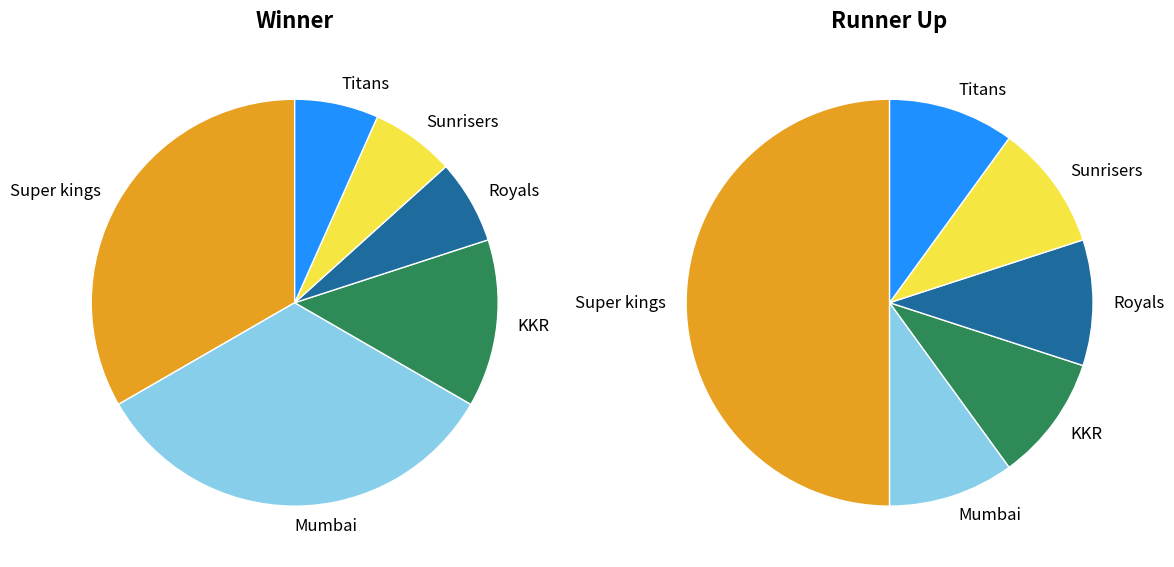

Which has a higher value, Super kings or KKR?

Super kings